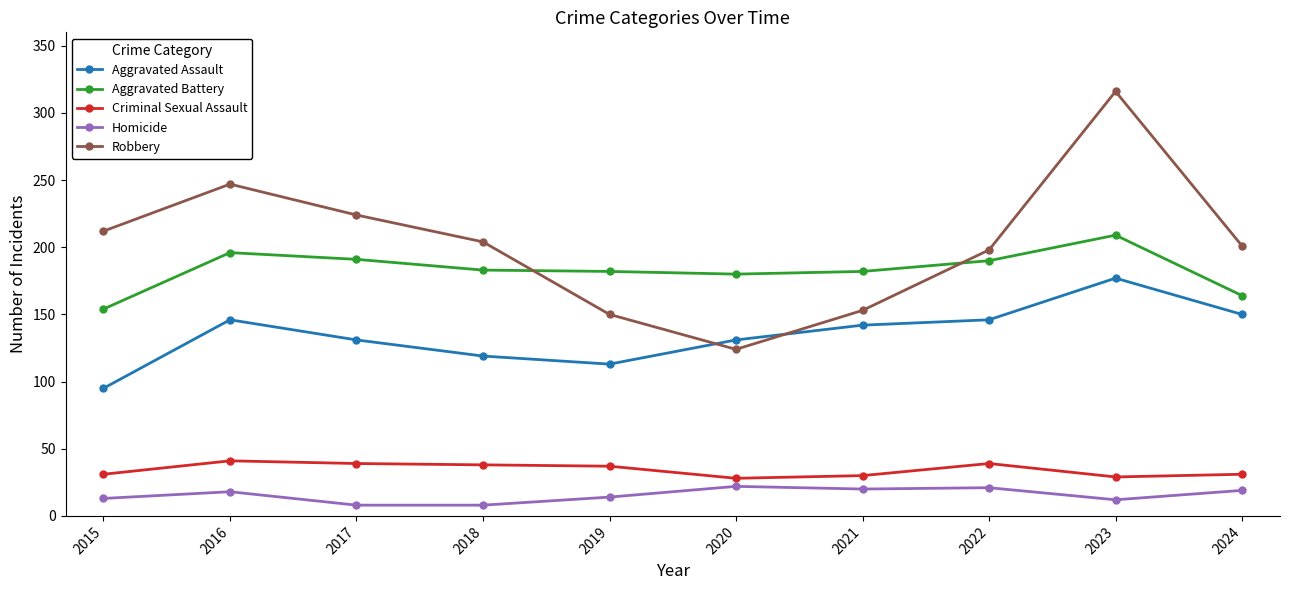

True or false: Homicide and Aggravated Assault intersect in this chart.

False